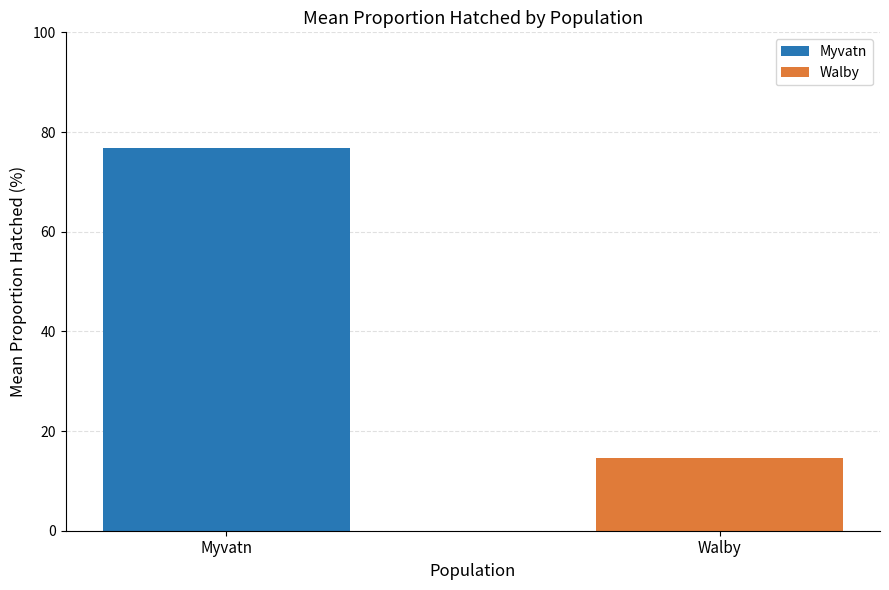

Which series has the largest range (max minus min)?

Myvatn